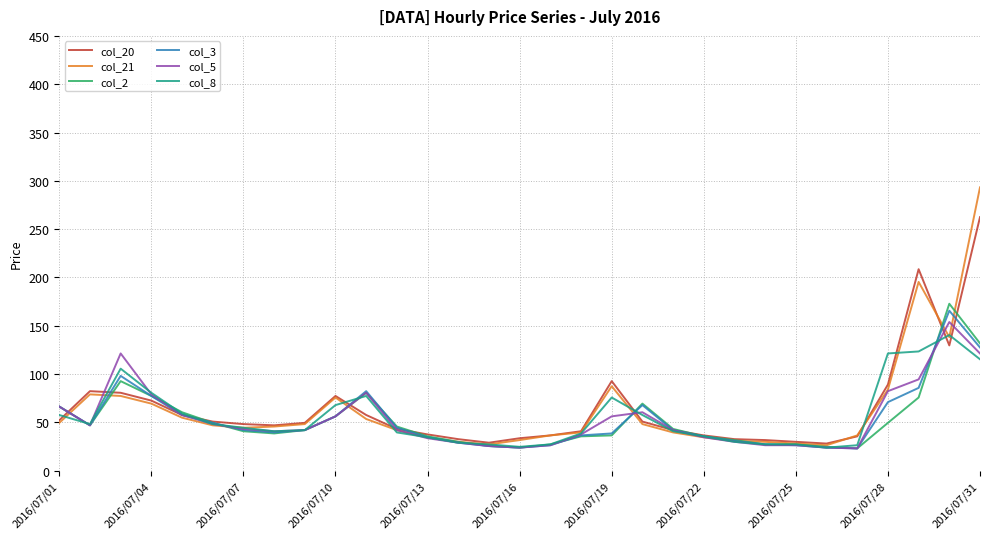

What is the greatest value displayed?

293.2